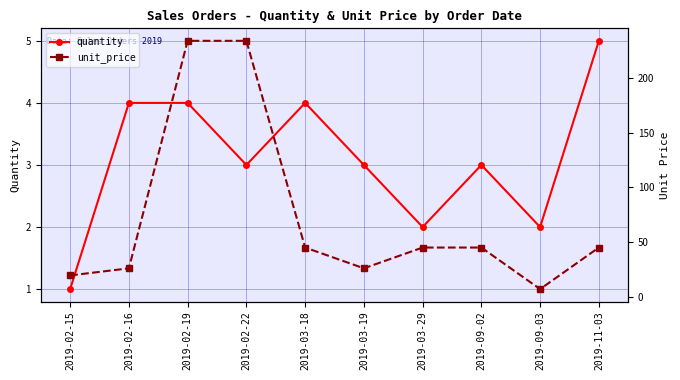

The value of unit_price at 2019-02-15 is 8.5. True or false?

False